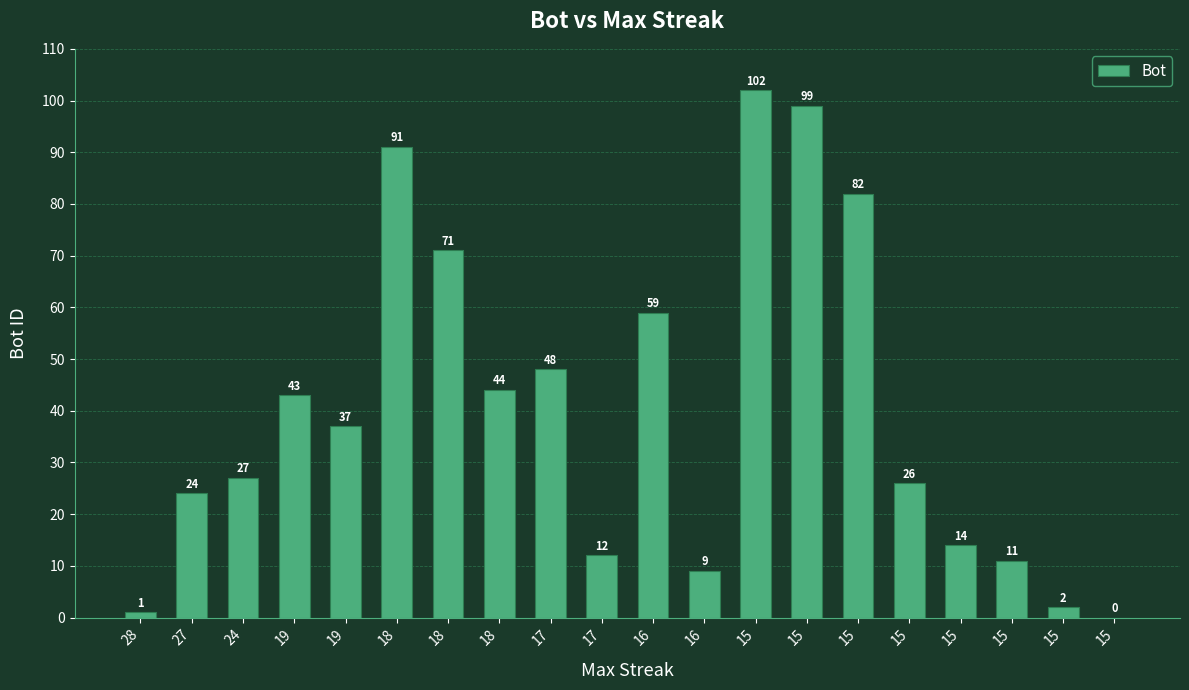

Does the chart contain stacked bars?

No